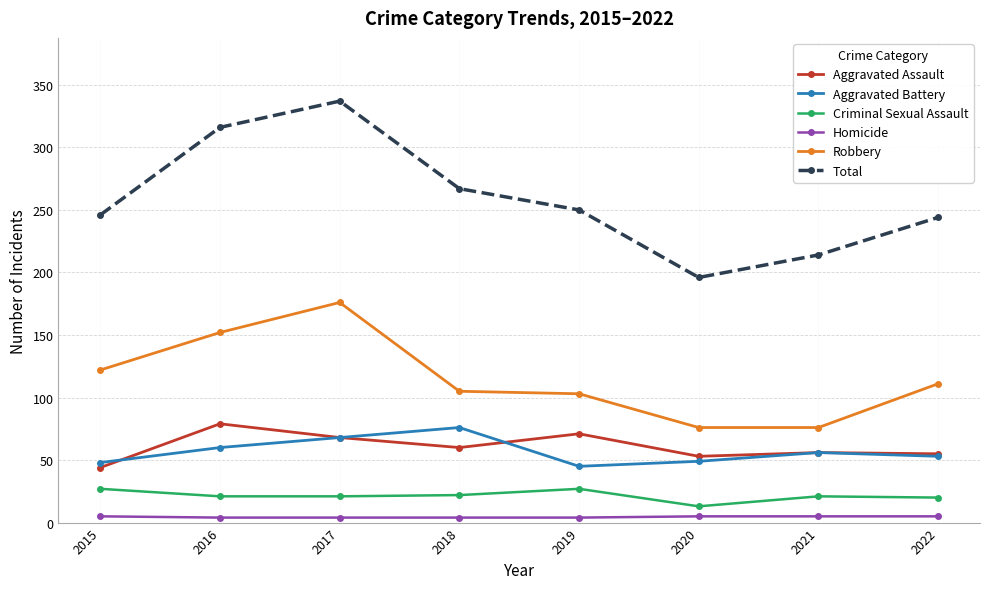

At which category does Aggravated Battery reach its first local peak?

2018